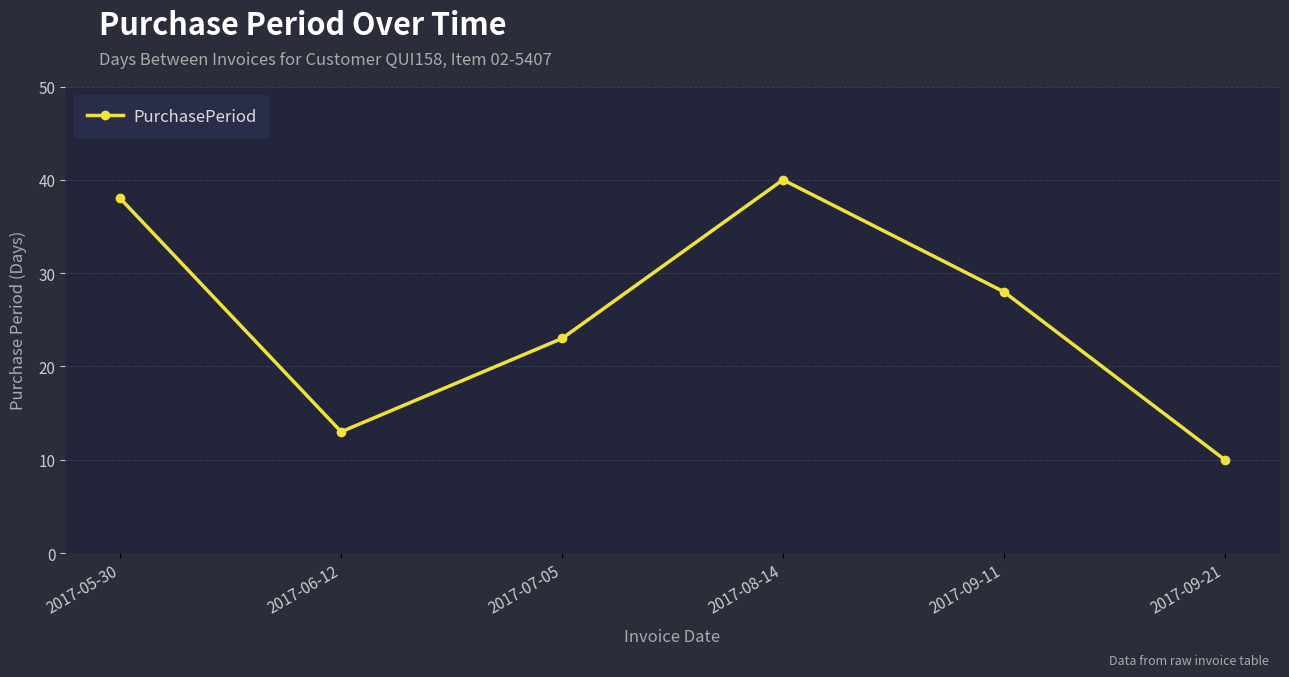

Reading left to right, list all the values displayed in this chart.

38	13	23	40	28	10